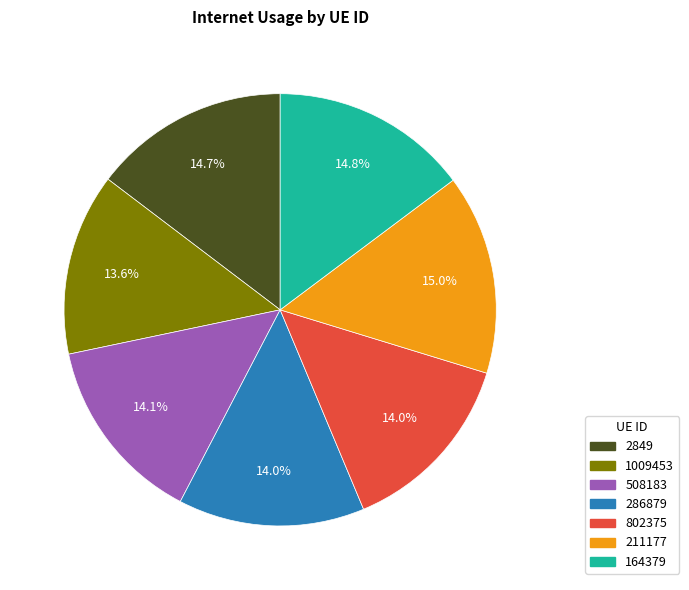

The 164379 slice represents 15% of the pie. True or false?

True